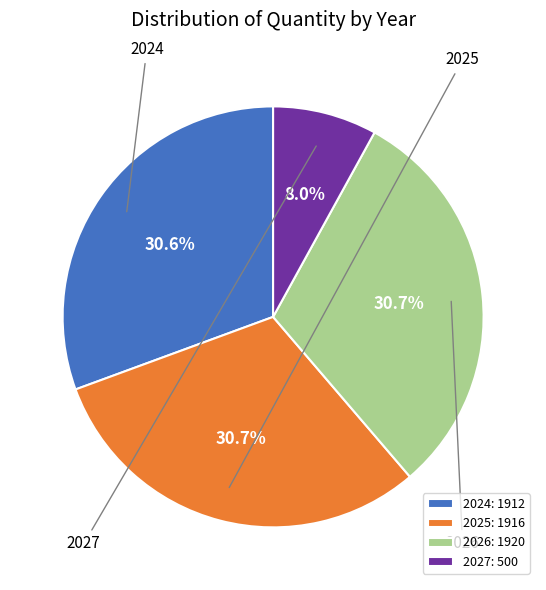

Which category has the smallest portion of the pie?

2027